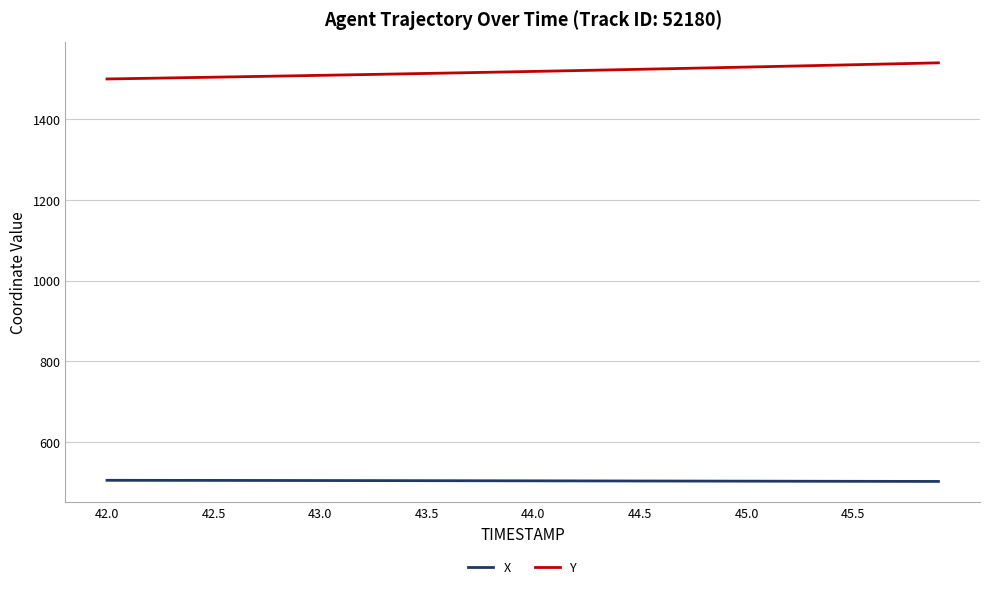

What are all the series names shown in the legend?

X, Y